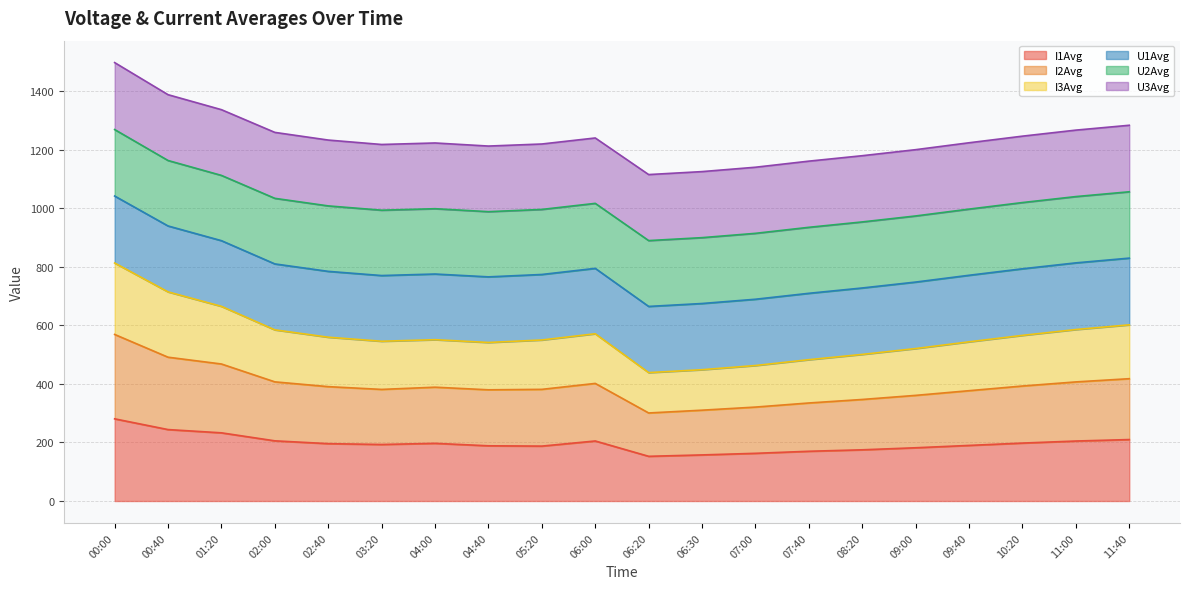

What is the difference between the I1Avg values at 07:00 and 06:00?

42.2